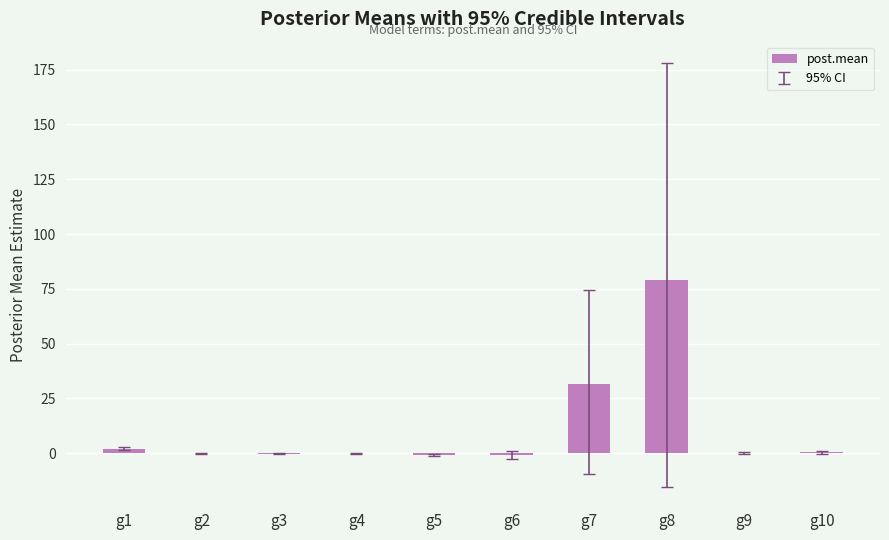

At which label does the data first exceed 0?

g1